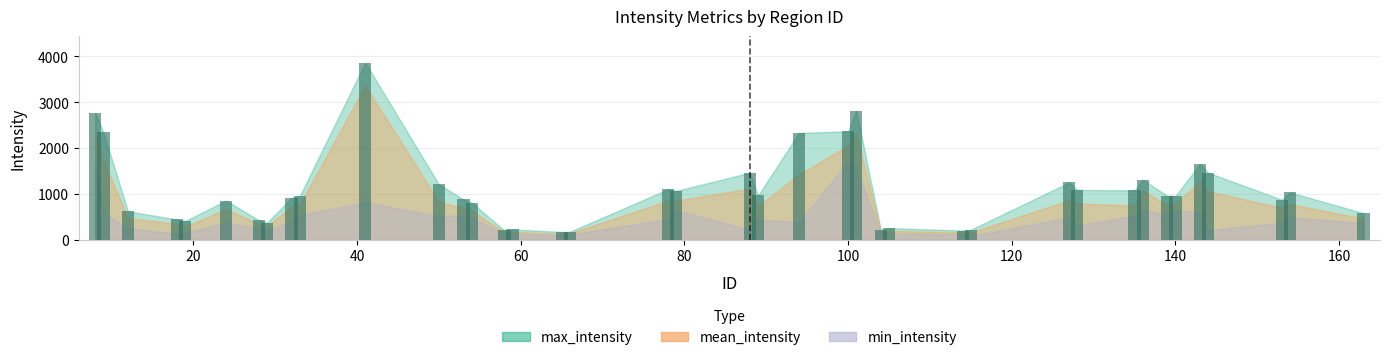

What is the value of the 2nd bar from the left?

2350